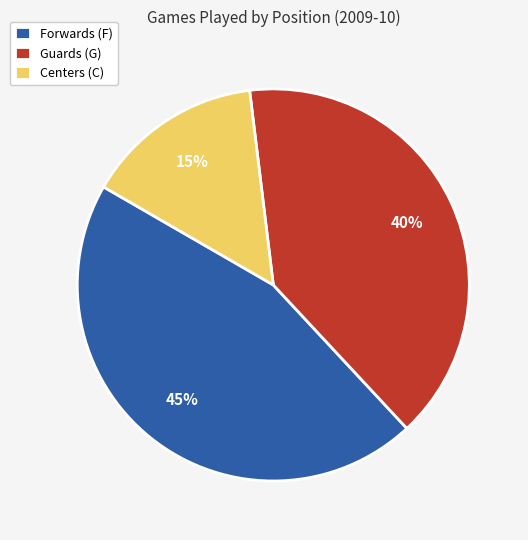

To the nearest percent, what is the average slice percentage?

33%